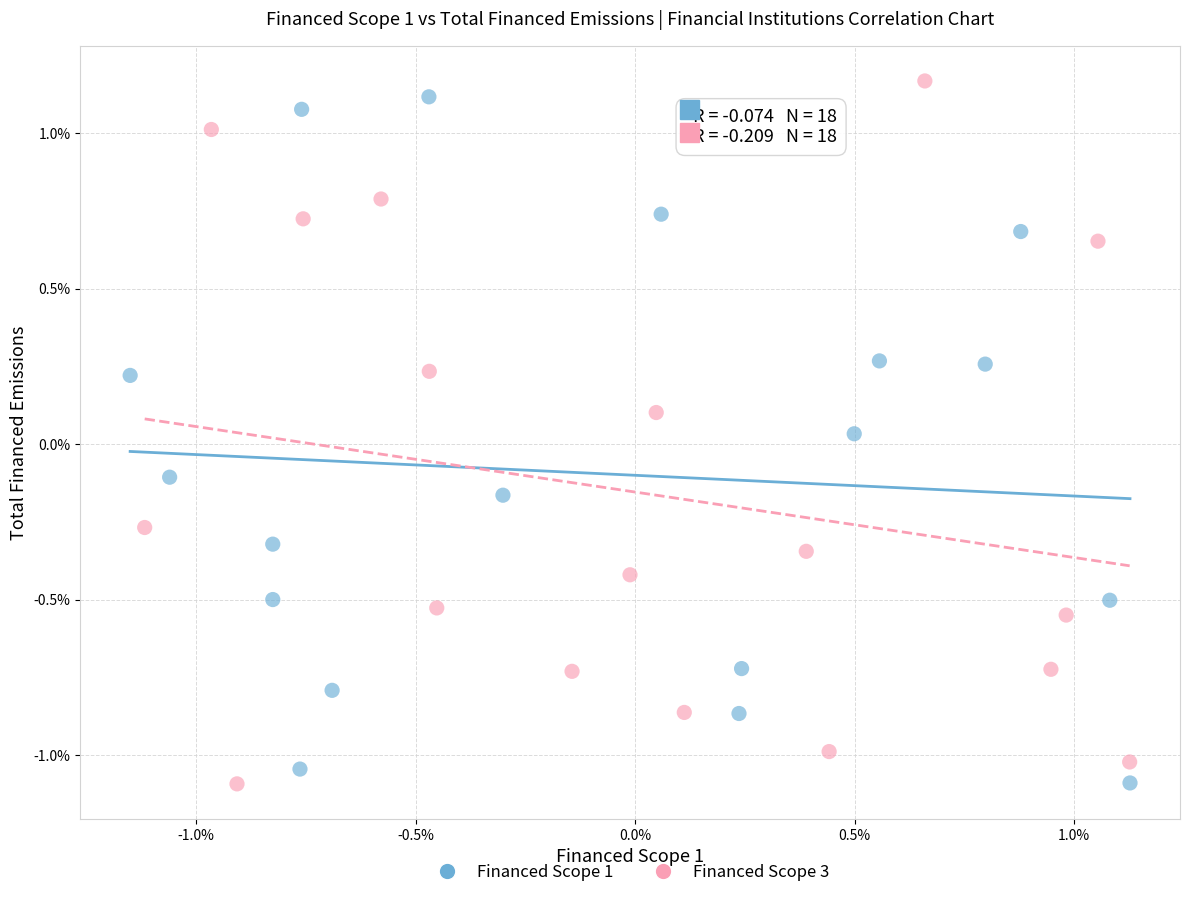

Which series has the largest Y range (max minus min)?

Financed Scope 3